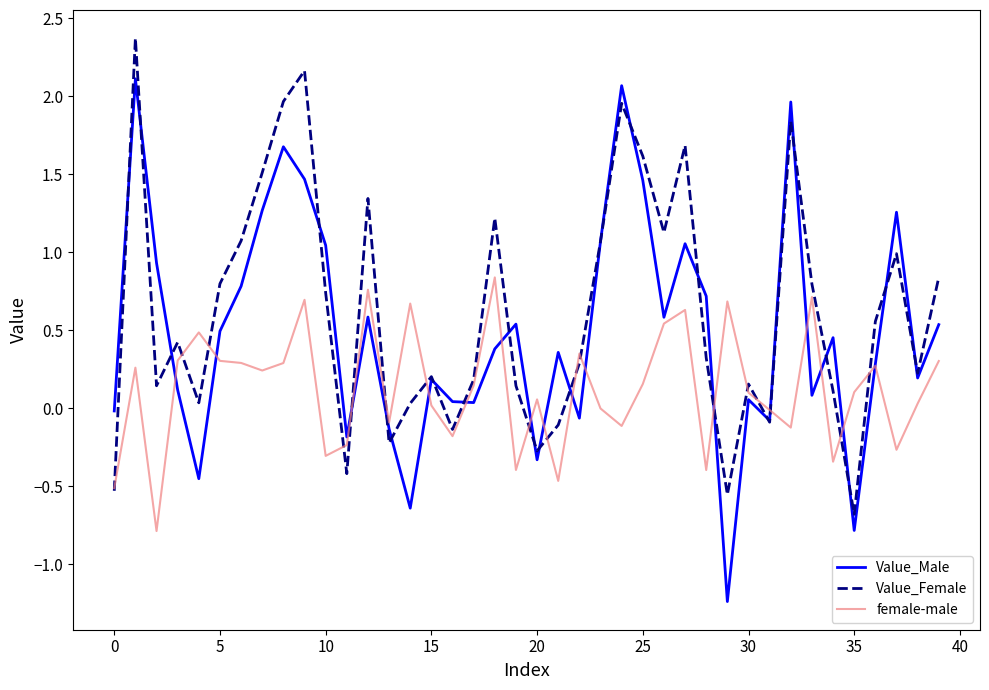

What is the difference between the maximum and second lowest values in the Value_Male series?

2.9